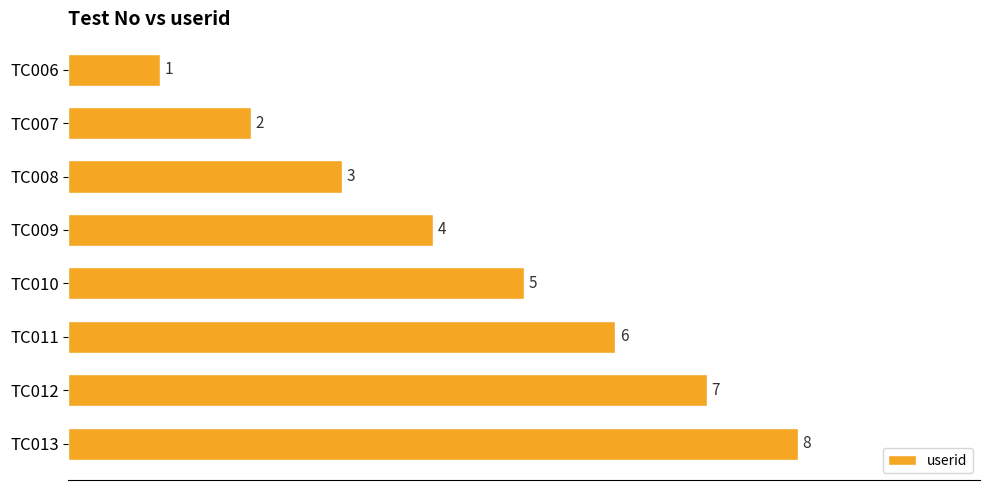

The value at TC008 is 1. True or false?

False